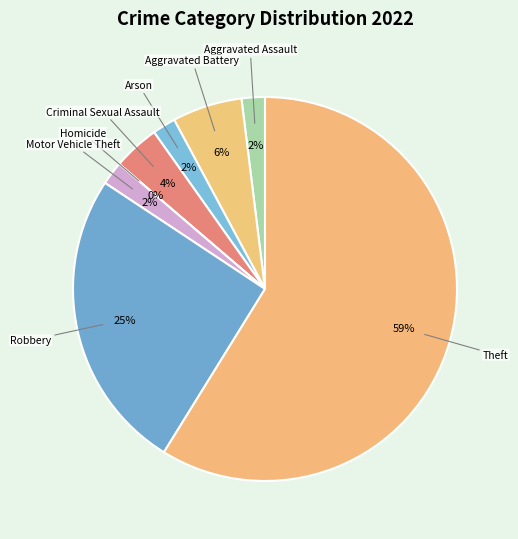

Which slice represents more than half of the pie?

Theft